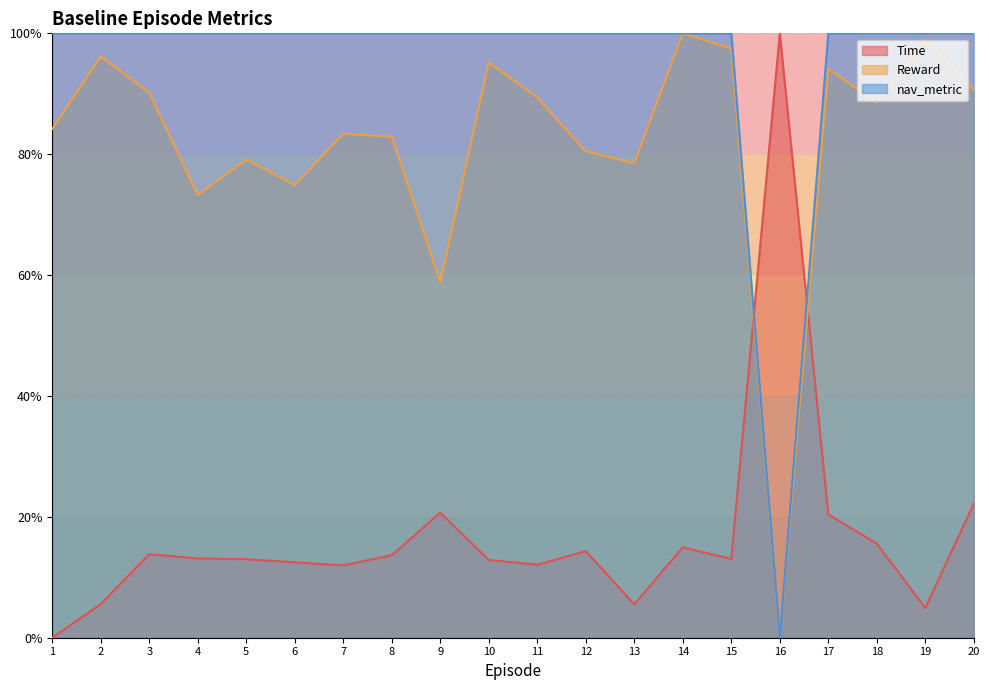

Does the chart display data point markers on the line(s)?

No